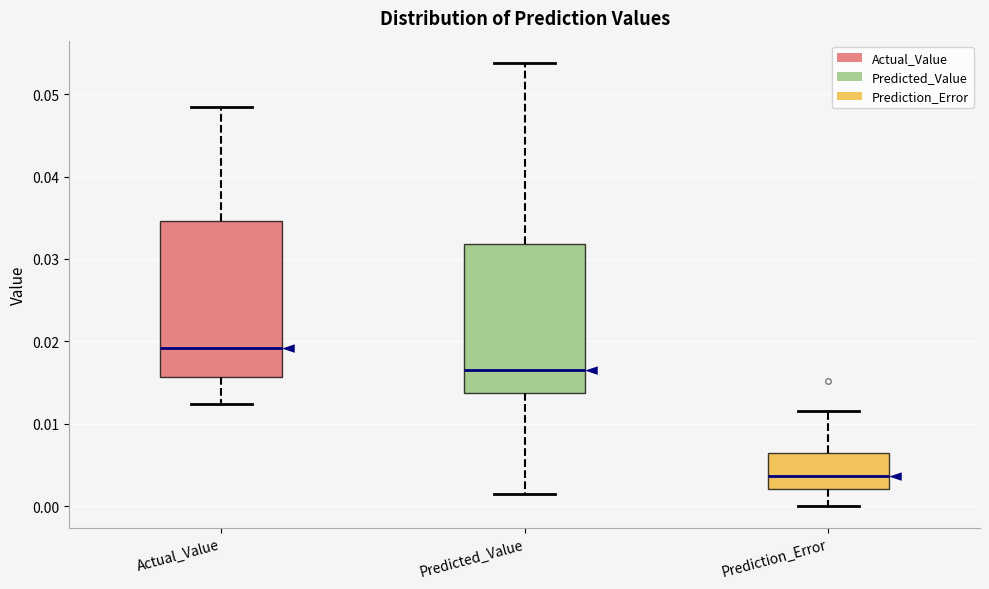

Reading left to right, transcribe this box plot: for each box, give where its median line is, the range the box spans, and where its two whiskers end, as read against the y-axis. The values are not printed on the chart, so give them approximately, as read against the axis.

Actual_Value: median 0.019, box 0.016 to 0.035, whiskers 0.012 to 0.049
Predicted_Value: median 0.017, box 0.014 to 0.032, whiskers 0.001 to 0.054
Prediction_Error: median 0.004, box 0.002 to 0.006, whiskers 0.000 to 0.011